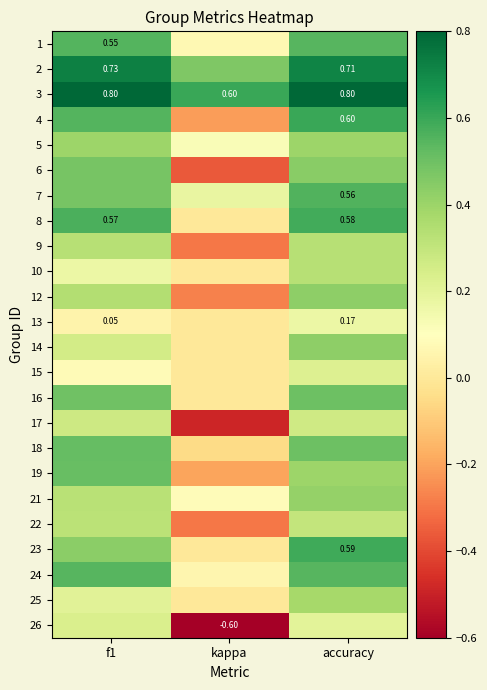

At which label is 3 closest to 0?

kappa